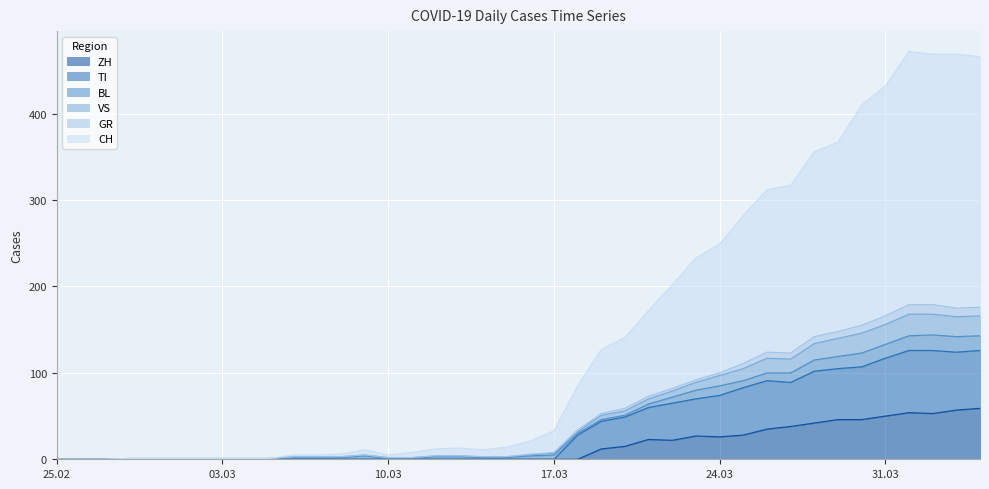

What is the difference between the maximum and minimum values in the CH series?

472